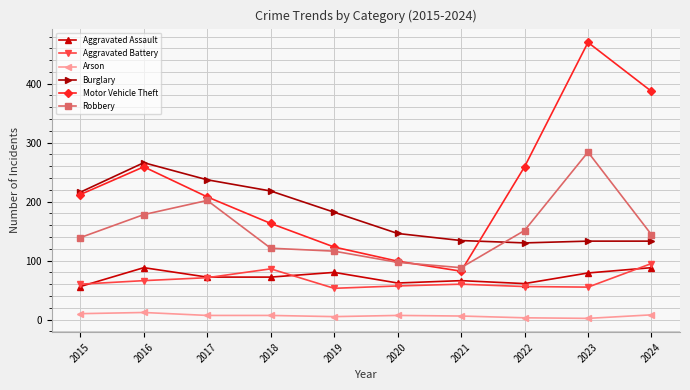

At which label is Burglary closest to 198?

2019